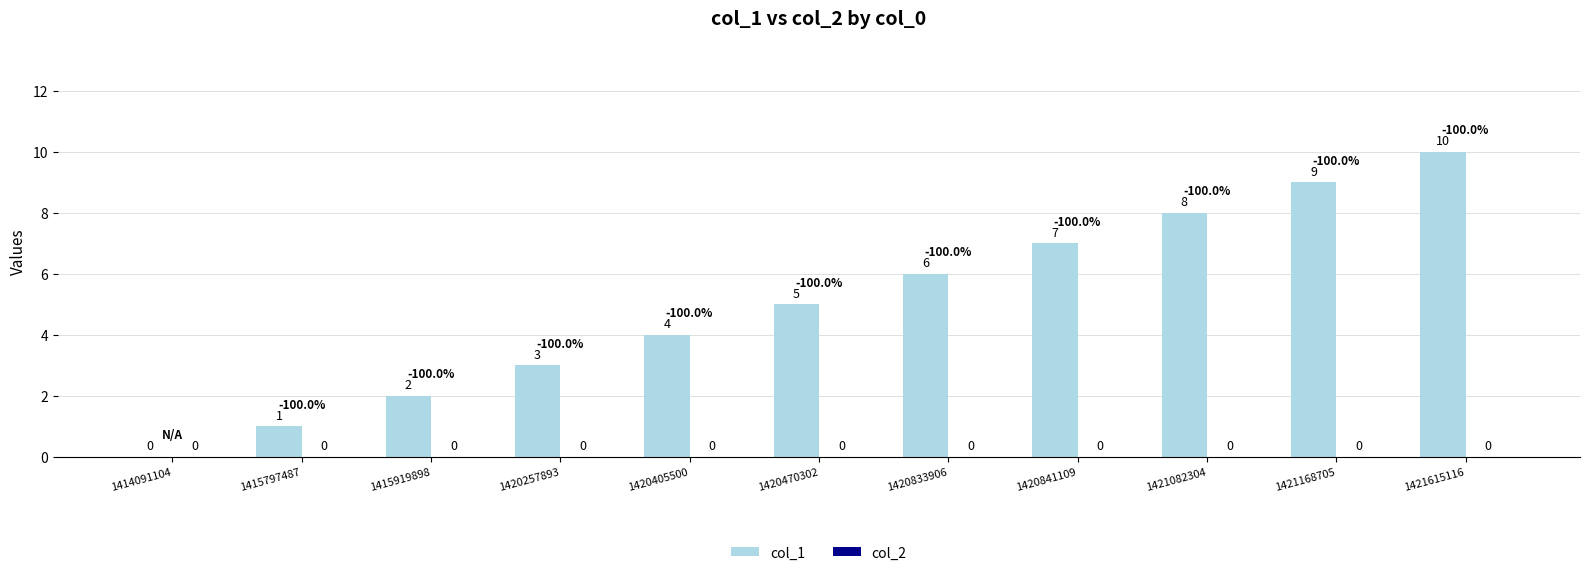

What is the sum of the values at 1420470302 and 1420841109?

12